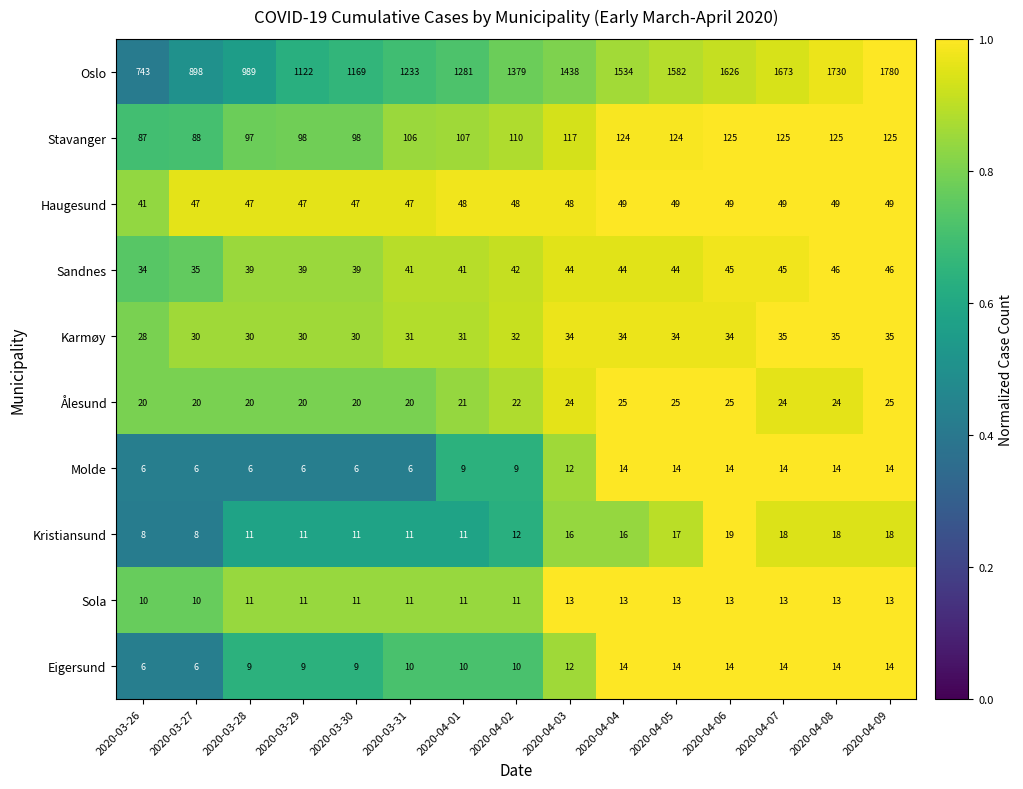

The value of Eigersund at 2020-04-05 is 20. True or false?

False